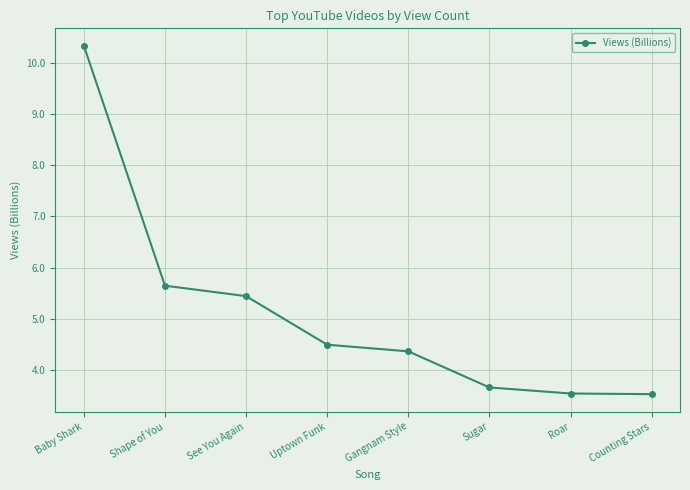

What position from the left is Counting Stars?

8